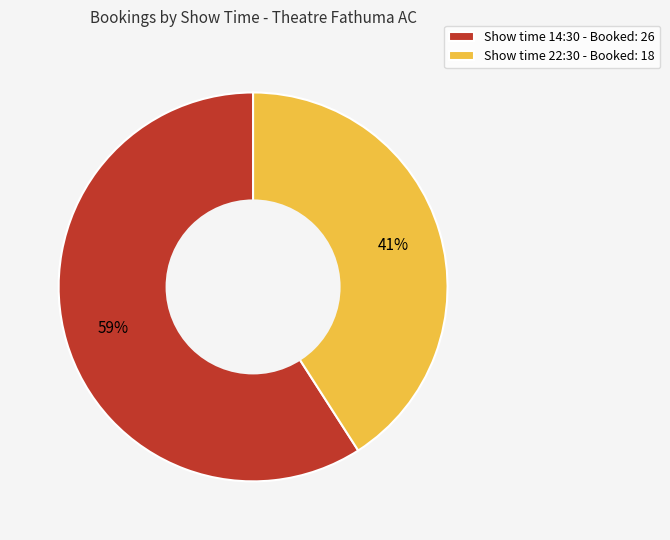

Which category accounts for the majority?

Show time 14:30 - Booked: 26